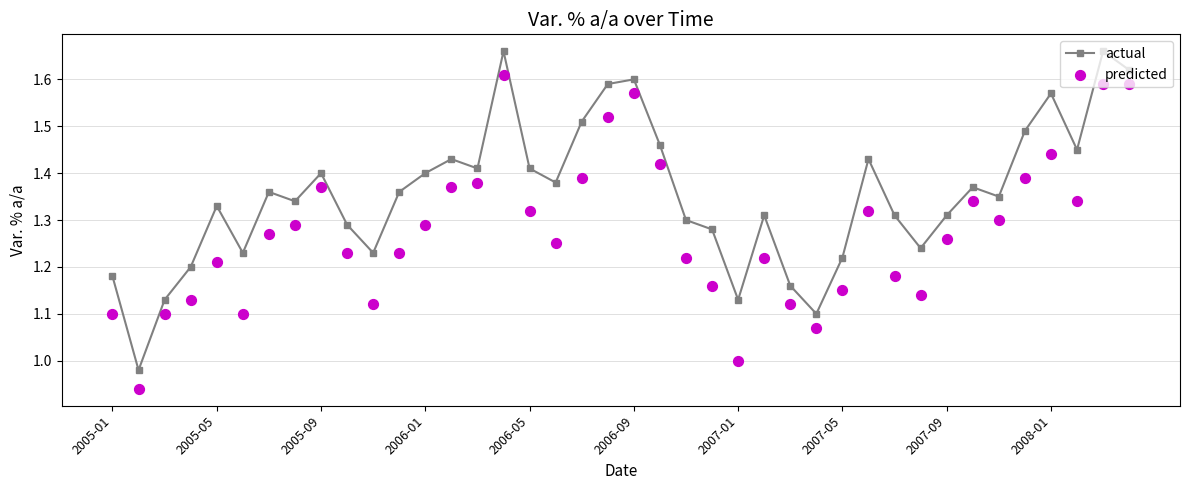

What is the total value across all series at 2005-01?

2.3